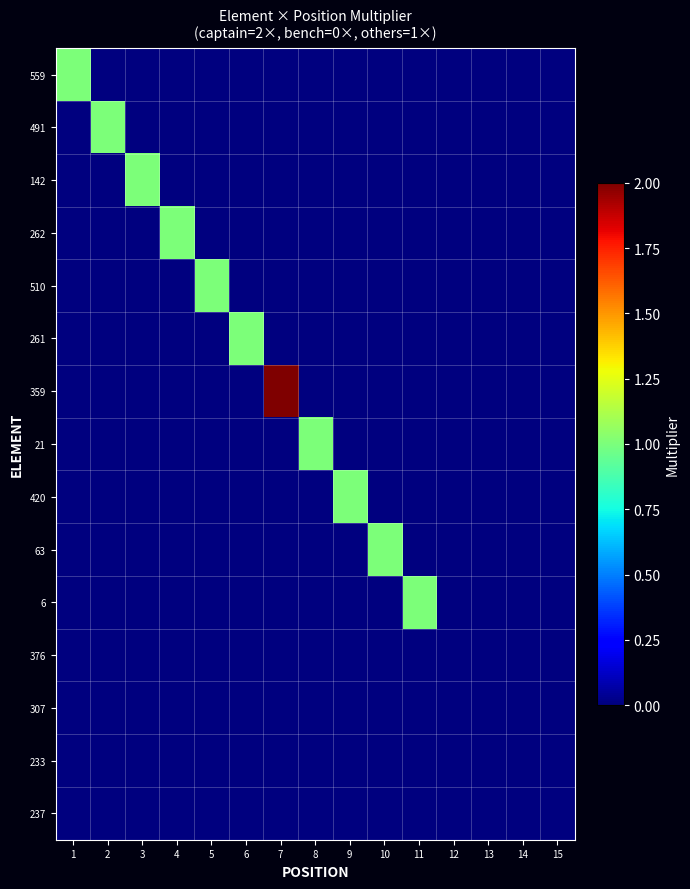

At how many categories does at least one series exceed 0?

11